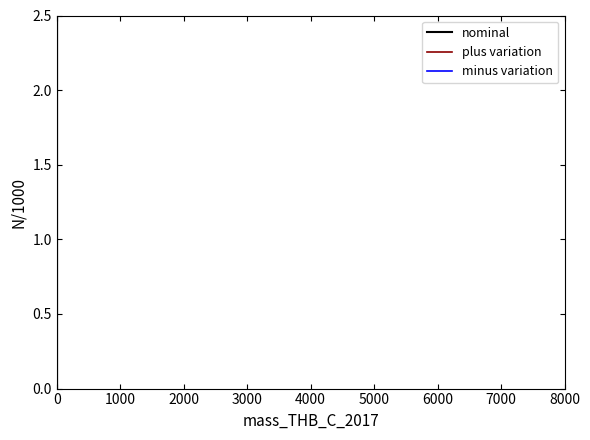

How many groups of bars are there?

4